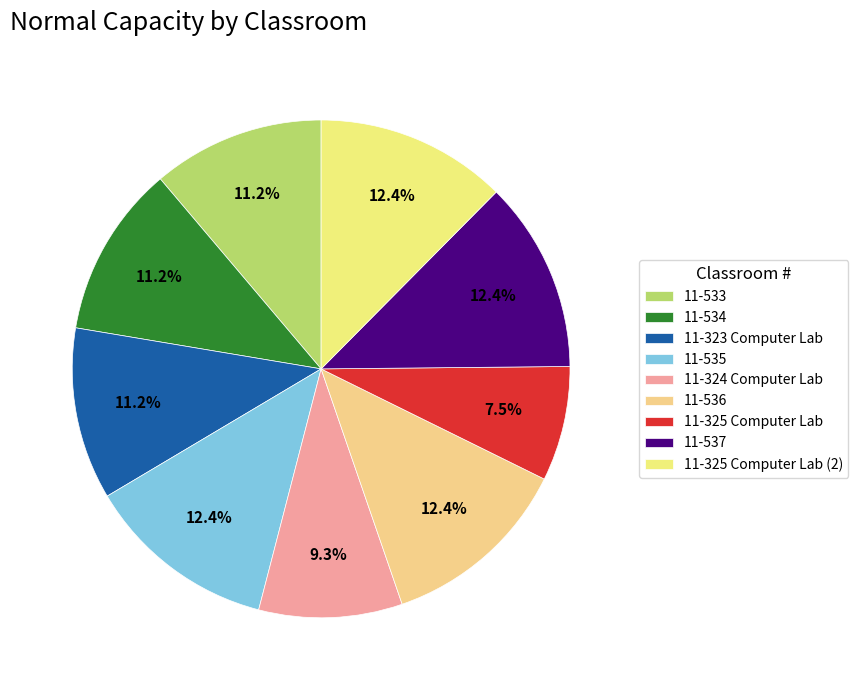

How many segments does this pie chart have?

9